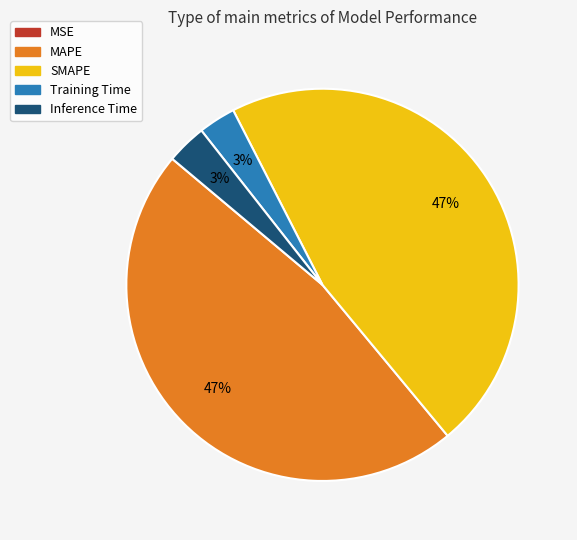

To the nearest percent, what is the difference between the largest and smallest slice percentages?

47%